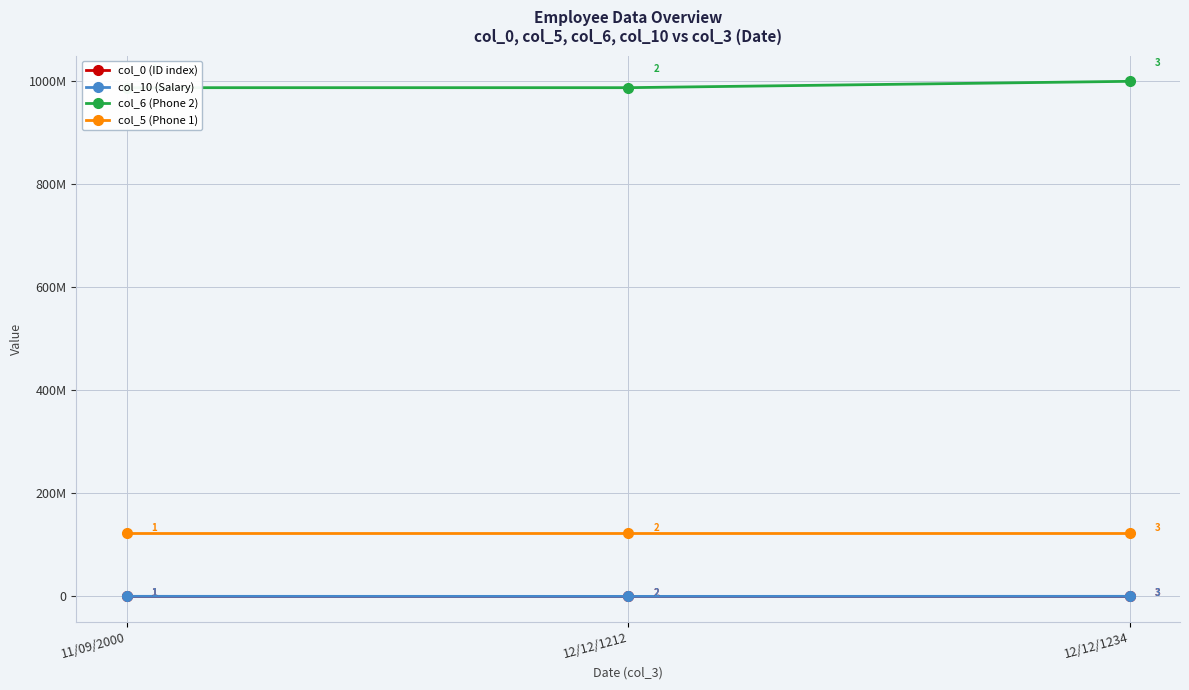

Which category has the highest value across all series?

12/12/1234